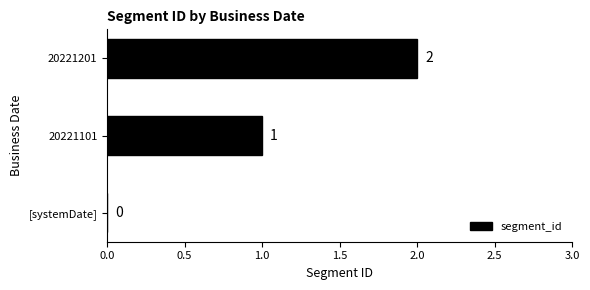

True or false: the data shows 1 at [systemDate].

False